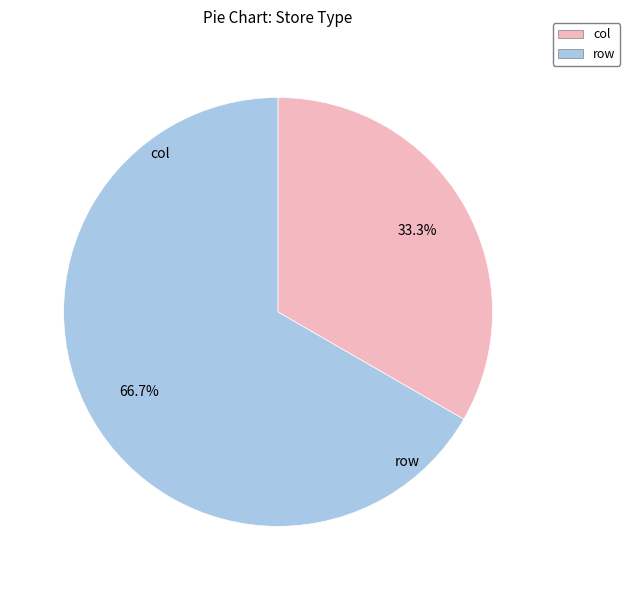

What portion of the pie excludes row?

33.3%